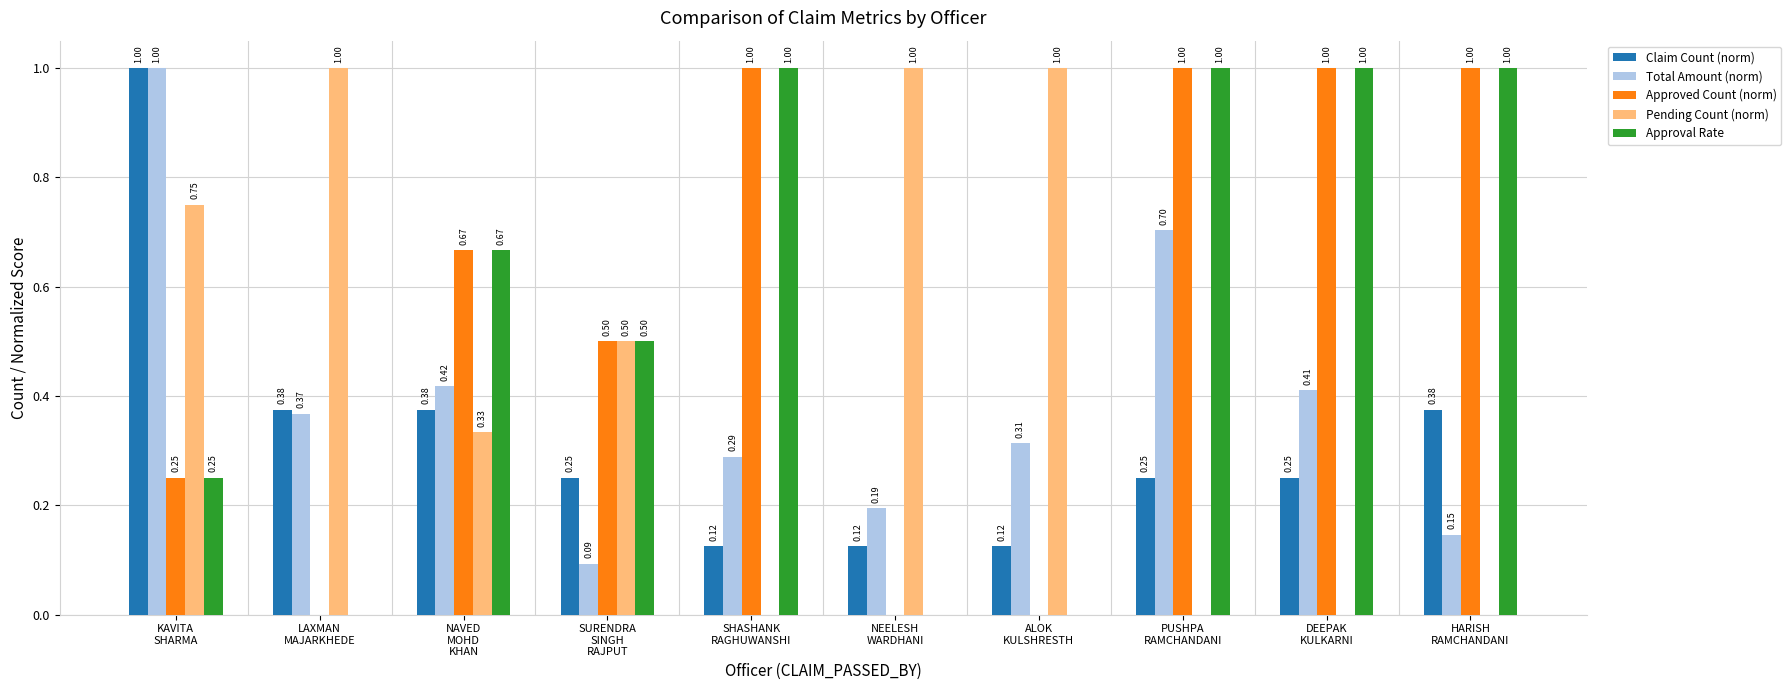

What is the sum of all Pending Count (norm) values?

4.6